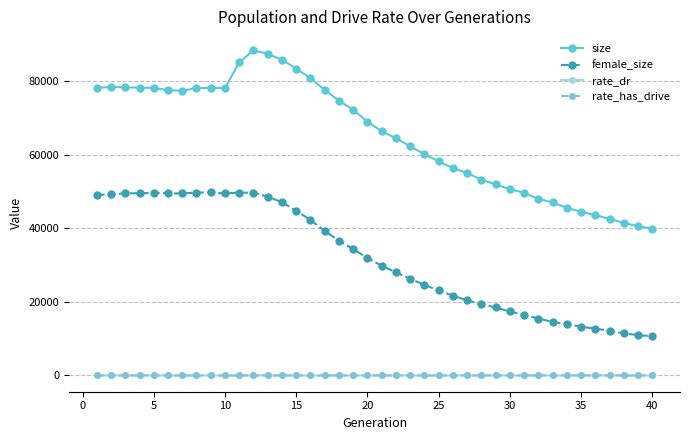

Which series has the largest range (max minus min)?

size